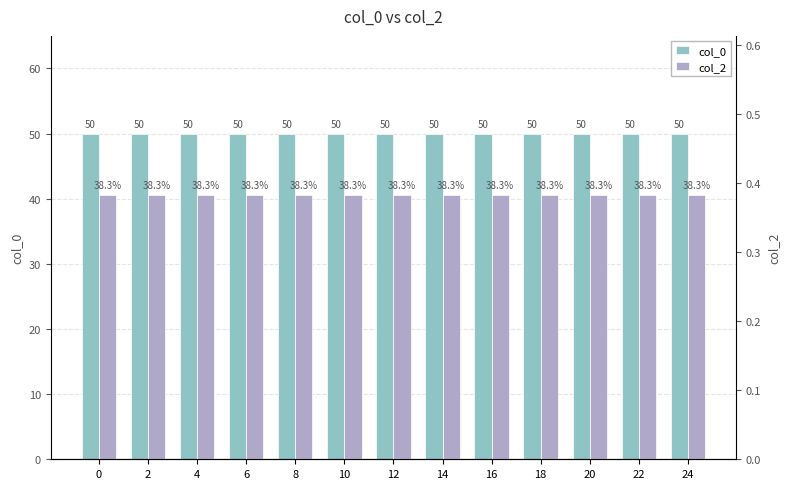

What is the average value of the col_2 series?

0.4